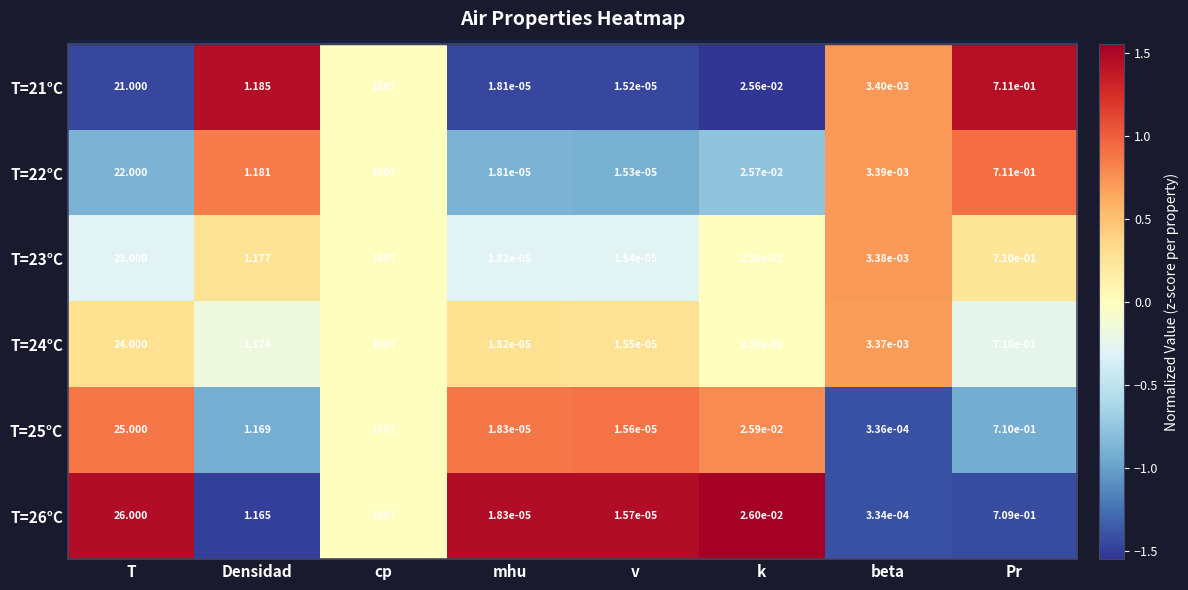

Rank the categories by T=21°C value from lowest to highest.

v, mhu, beta, k, Pr, Densidad, T, cp